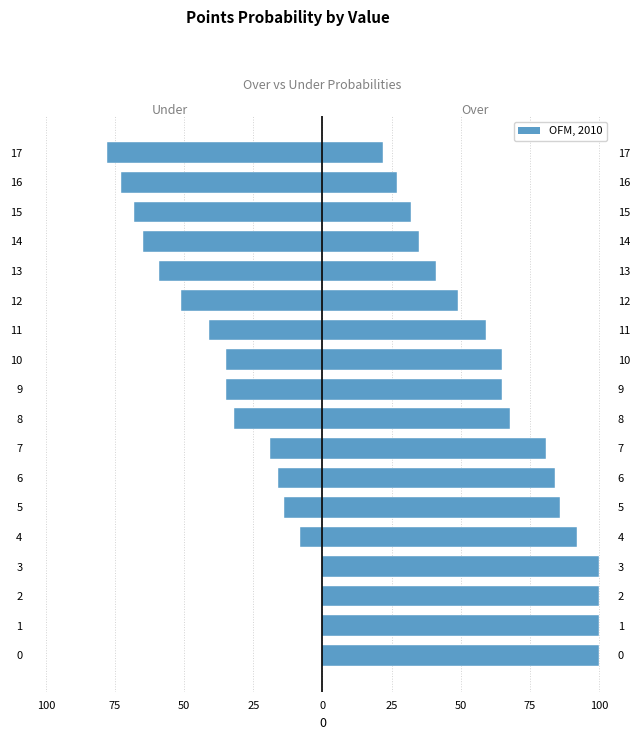

What is the value of the pts prob under bar at the 13th from the left?

-51